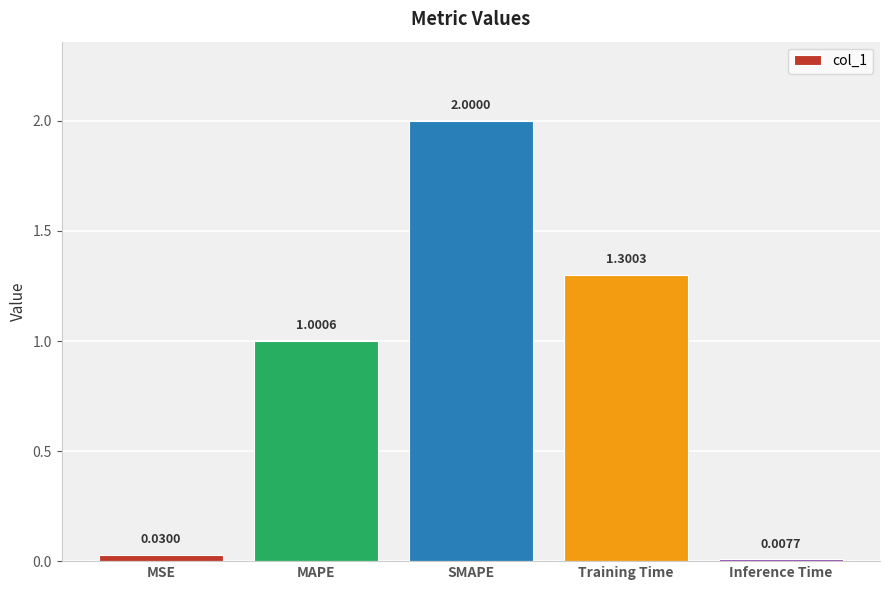

What is the change in value from MAPE to Inference Time?

-1.0